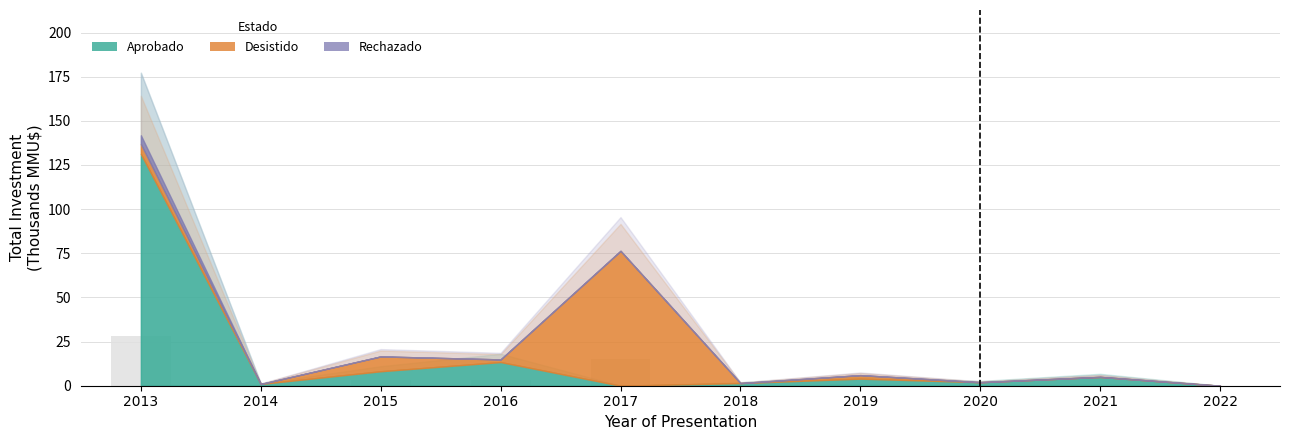

Which label corresponds to the largest value in the chart?

2013